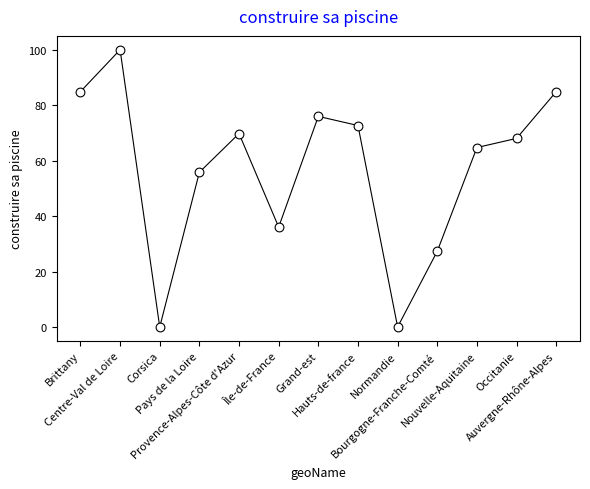

What Y value in the scatter plot is closest to 50?

55.8